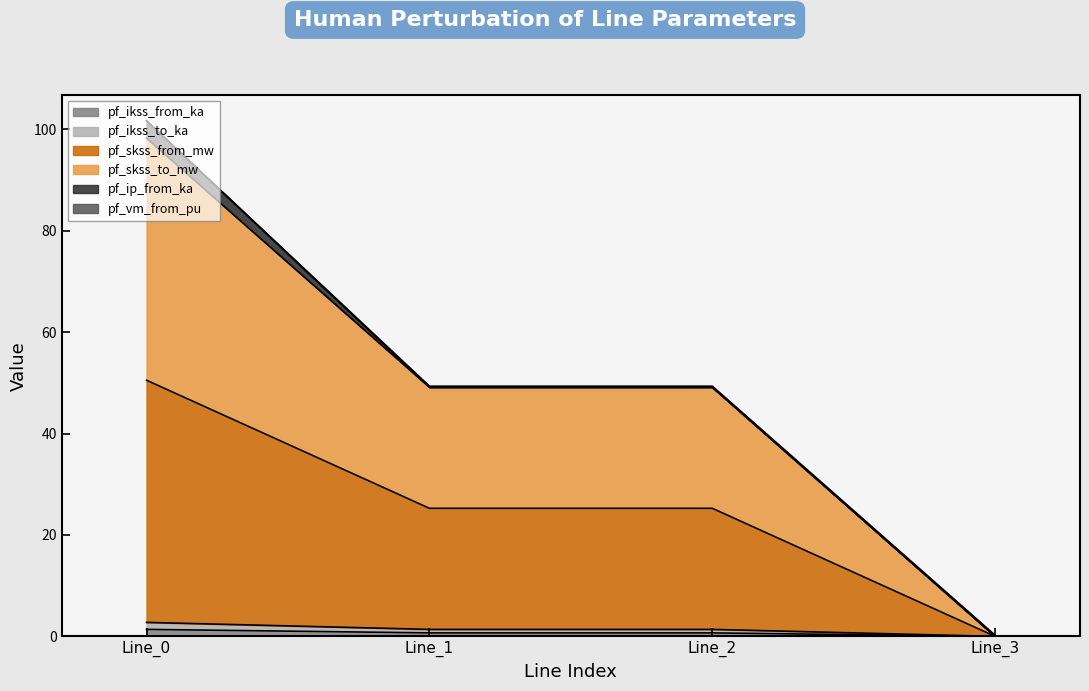

True or false: pf_ikss_to_ka has more than 2 interior local peaks.

False